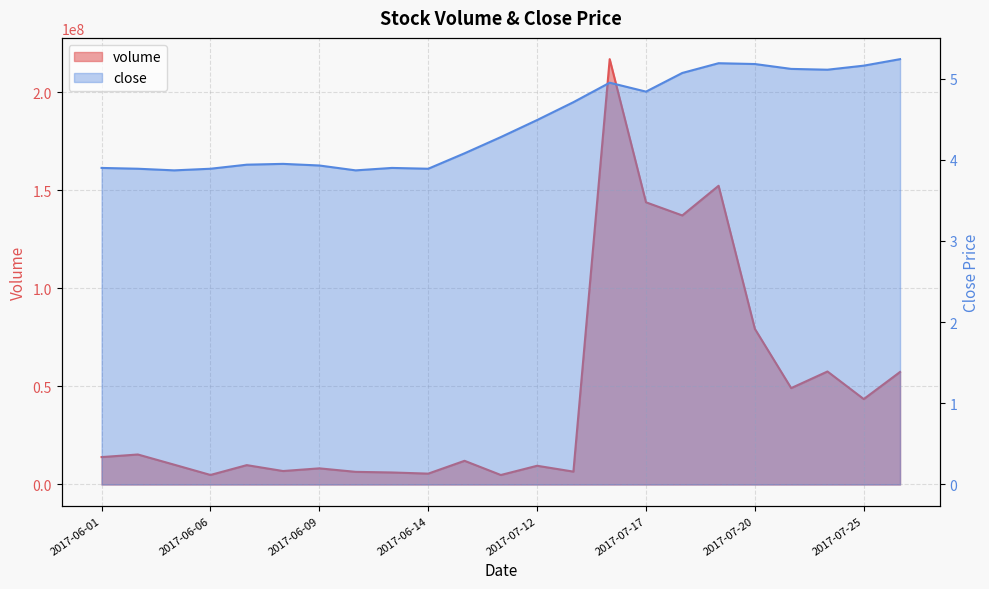

True or false: volume and close cross at least once.

False